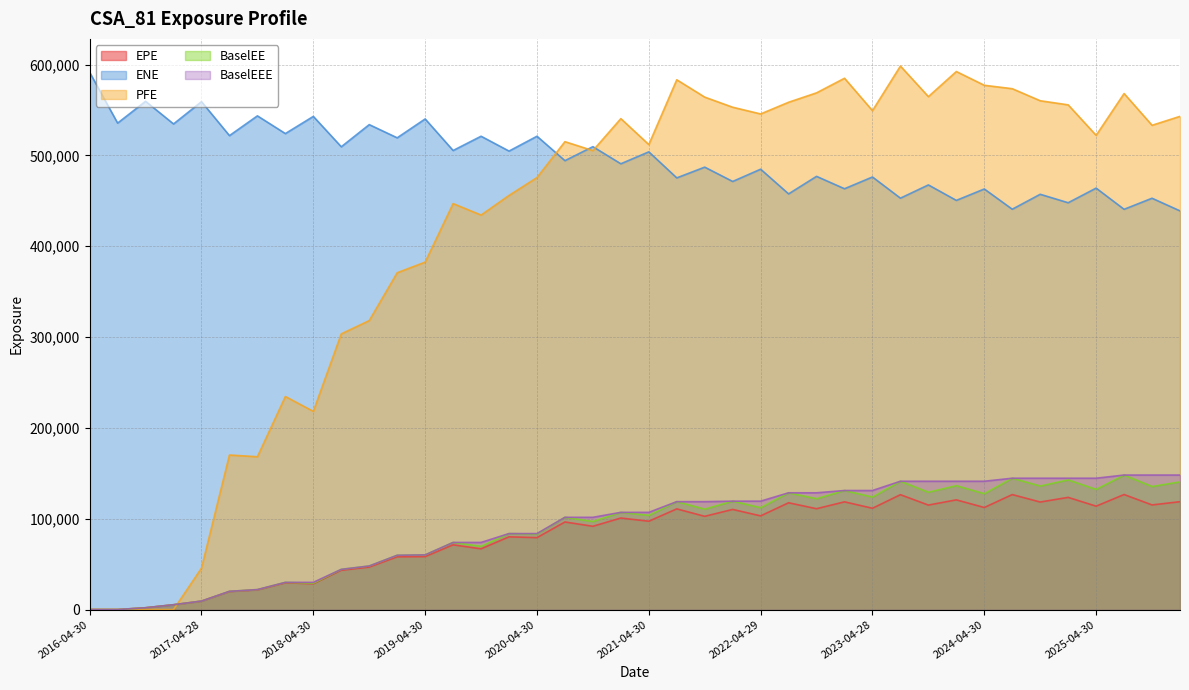

True or false: BaselEEE has more than 2 interior local peaks.

False